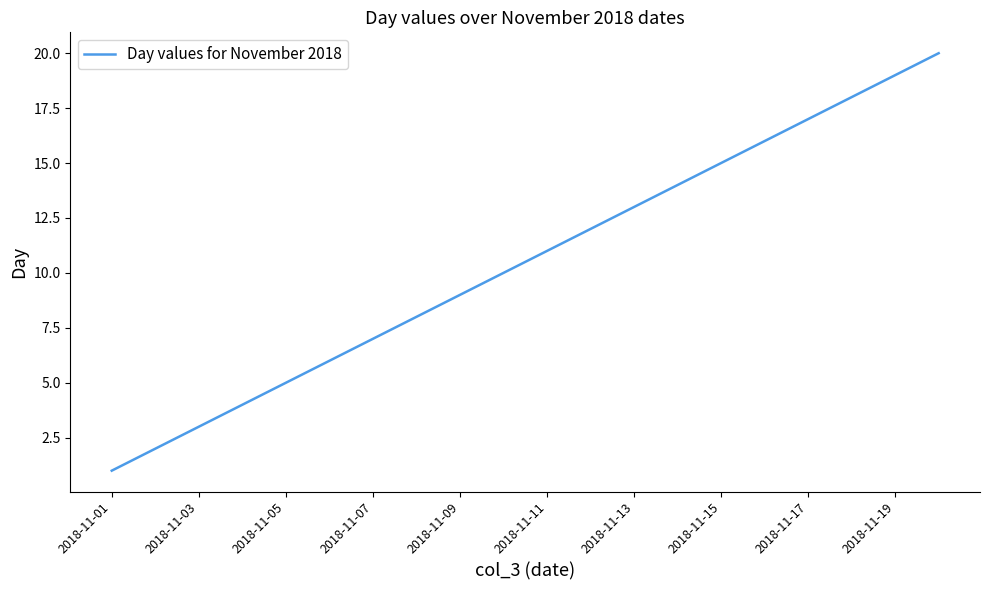

What is the difference between the maximum and minimum values?

19